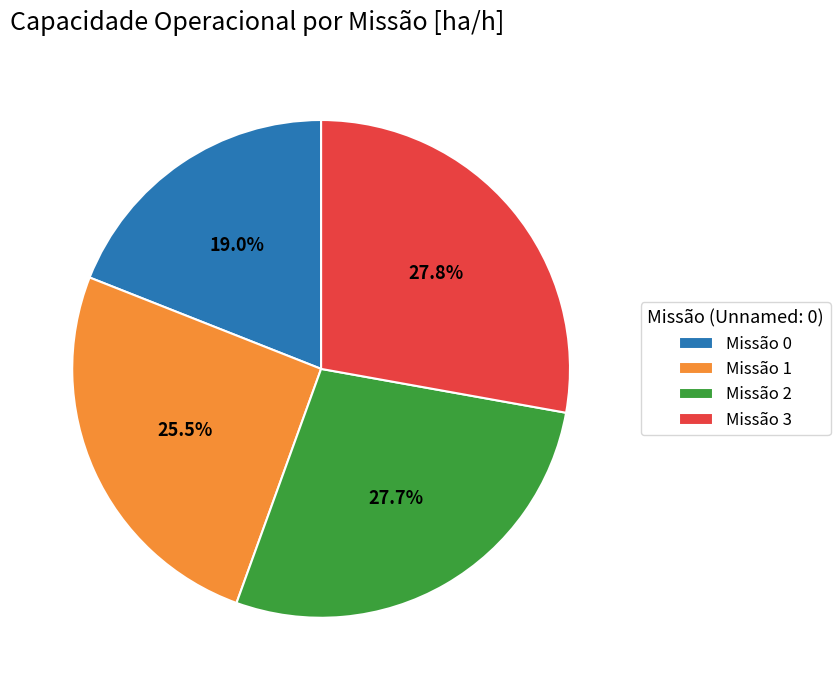

What is the smallest slice in the pie chart?

Missão 0